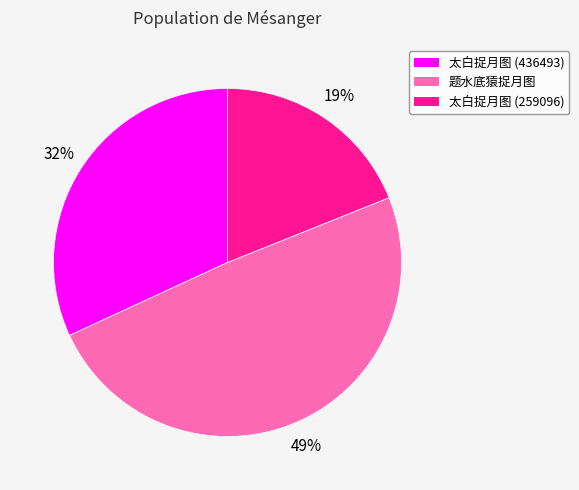

Is the sum of 太白捉月图 (436493) and 题水底猿捉月图 greater than half?

Yes